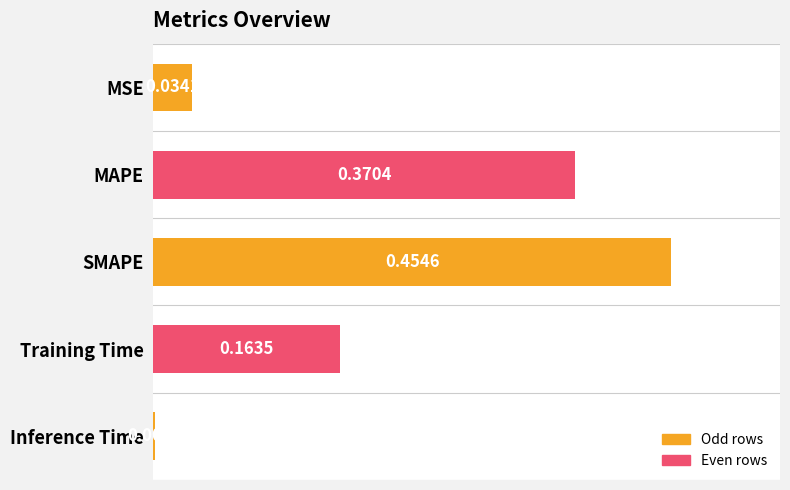

Count the number of categories in the chart.

5